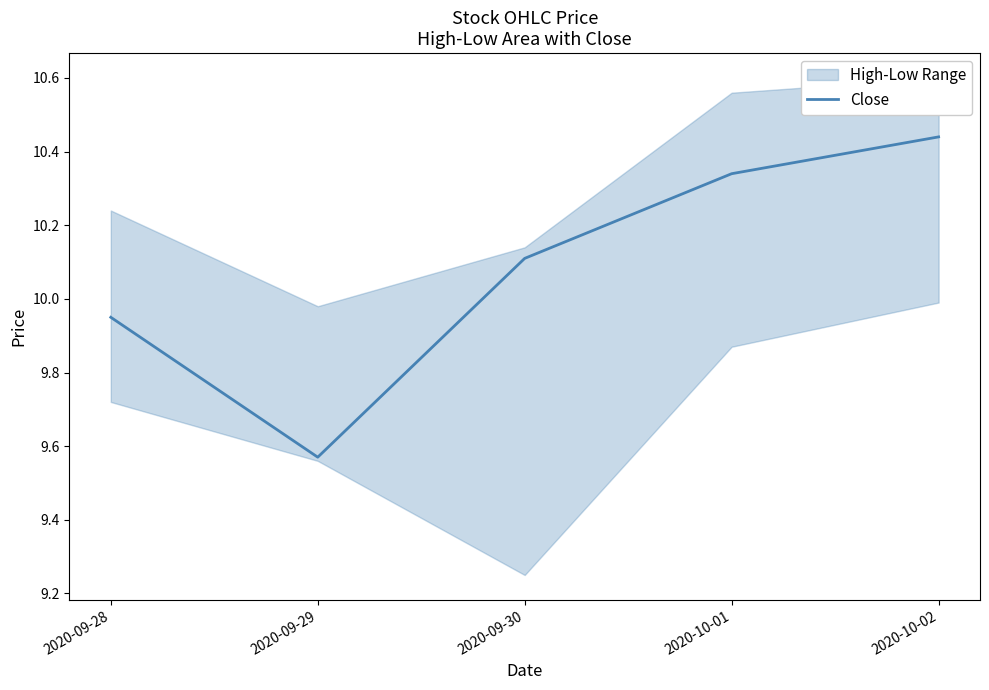

What is the maximum value shown in the chart?

10.4